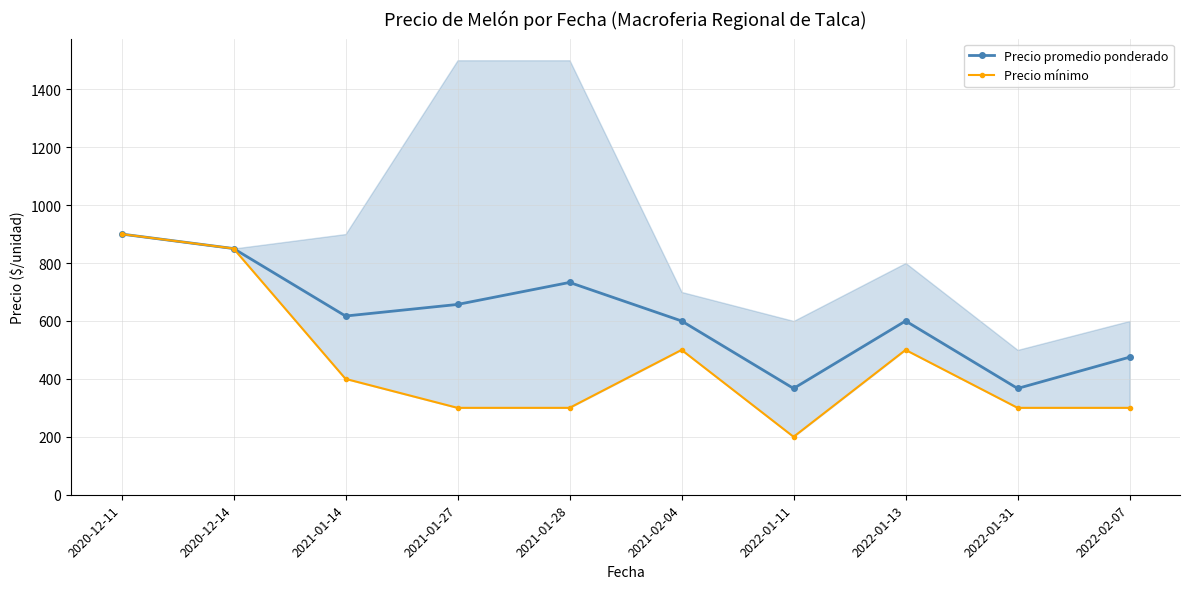

What is the total value across all series at 2022-01-11?

567